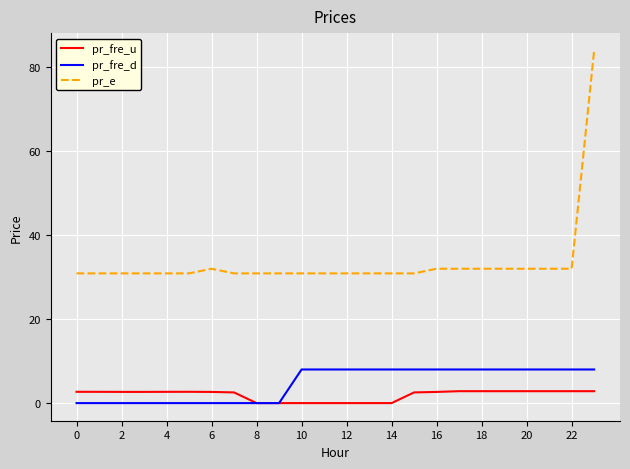

True or false: pr_e and pr_fre_d intersect in this chart.

False